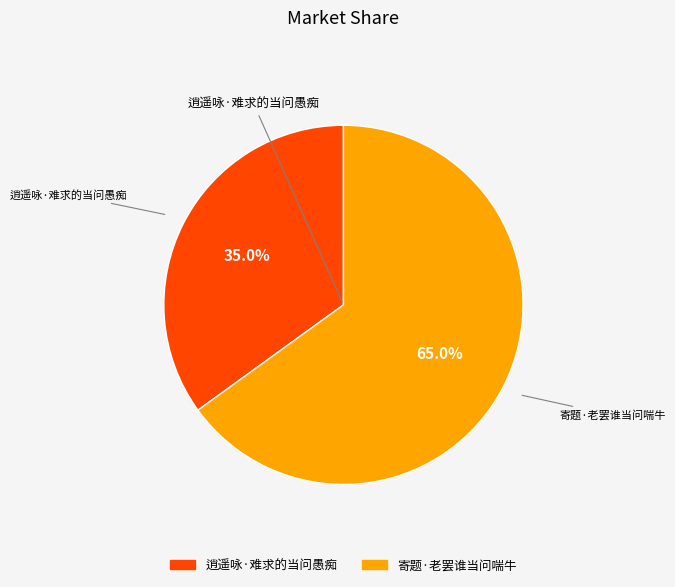

Approximately how many times larger is the value at 逍遥咏·难求的当问愚痴 compared to 寄题·老罢谁当问喘牛?

0.5